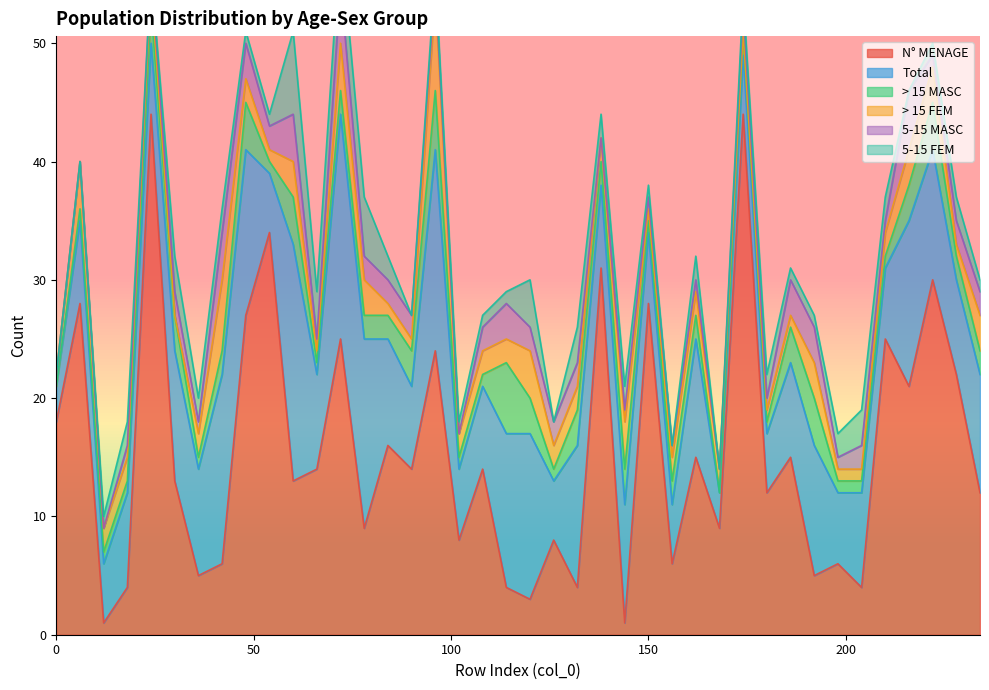

Reading right to left, what are all the values shown in this chart?

N° MENAGE: 12	22	30	21	25	4	6	5	15	12	44	9	15	6	28	1	31	4	8	3	4	14	8	24	14	16	9	25	14	13	34	27	6	5	13	44	4	1	28	18
Total: 10	8	11	14	6	8	6	11	8	5	5	3	10	5	6	10	7	12	5	14	13	7	6	17	7	9	16	19	8	20	5	14	16	9	11	6	8	5	7	3
> 15 MASC: 2	2	4	3	1	1	1	4	3	1	2	0	2	2	1	3	2	3	1	3	6	1	1	5	3	2	2	2	1	4	1	4	2	1	3	3	1	1	1	0
> 15 FEM: 3	1	3	3	2	1	1	3	1	1	0	2	2	2	1	4	2	2	2	4	2	2	2	8	1	1	3	4	1	3	1	2	6	2	0	2	2	2	4	1
5-15 MASC: 2	2	1	5	1	2	1	3	3	1	2	0	1	1	1	1	0	2	2	2	3	2	0	1	2	2	2	5	1	4	2	3	4	1	2	1	1	0	0	0
5-15 FEM: 1	2	1	0	2	3	2	1	1	2	1	0	2	0	1	2	2	3	0	4	1	1	1	1	0	2	5	4	4	7	1	1	2	2	3	0	2	1	0	0